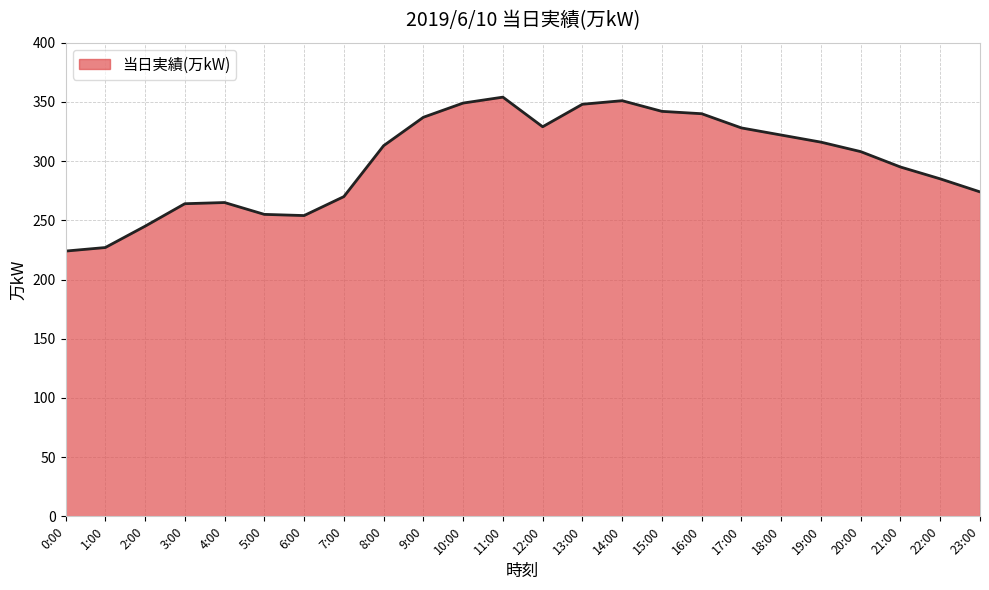

Is it true that the value at 4:00 is 398?

False